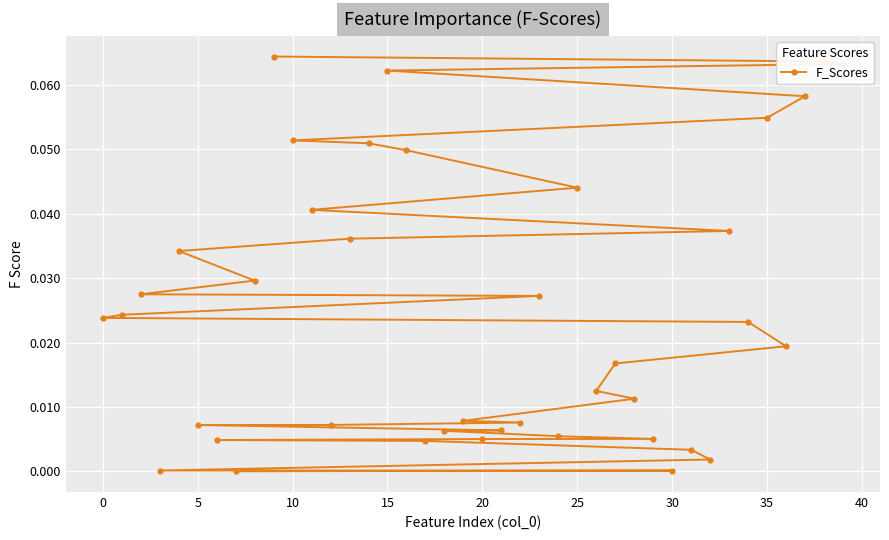

What is the sum of all values?

1.0